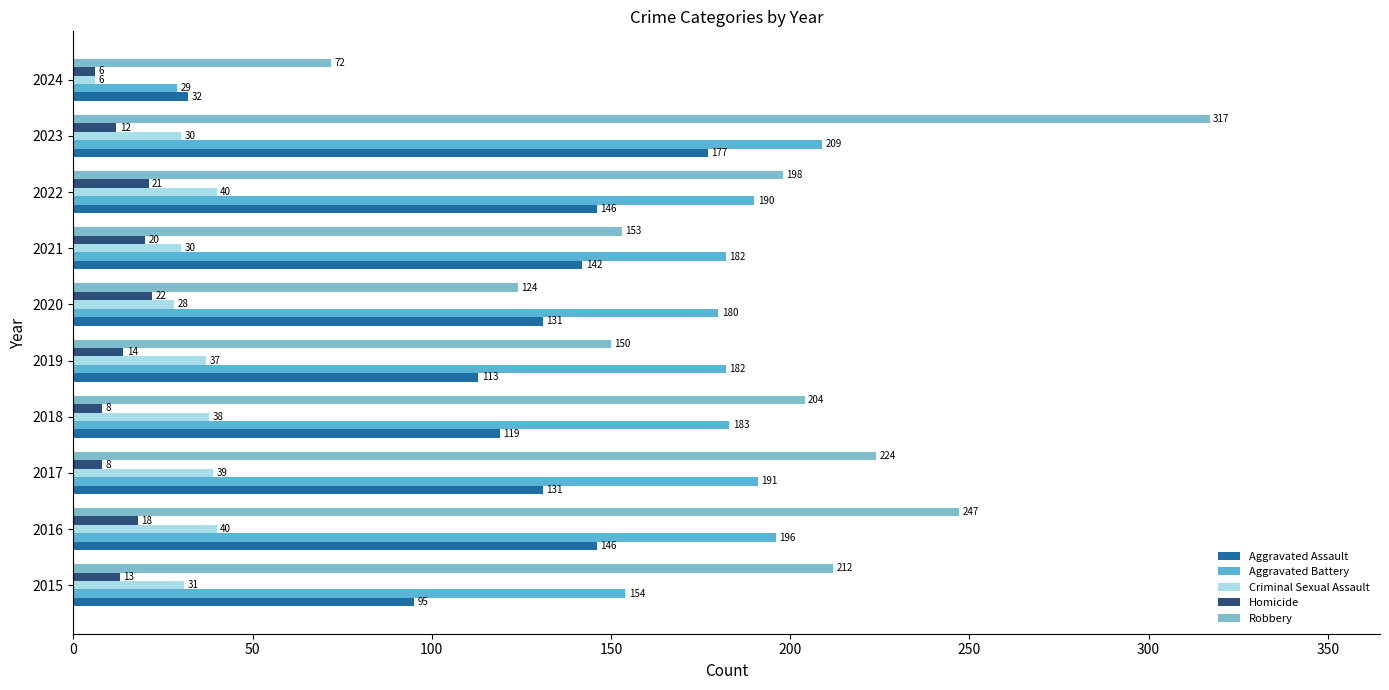

Which series has the largest range (max minus min)?

Robbery